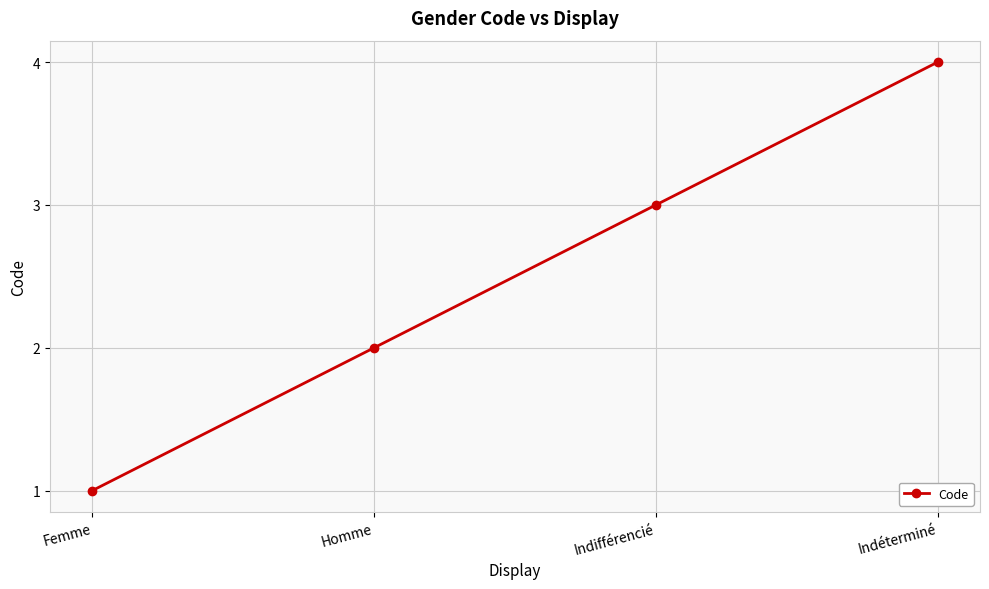

Where is the data nearest to the value 2?

Homme